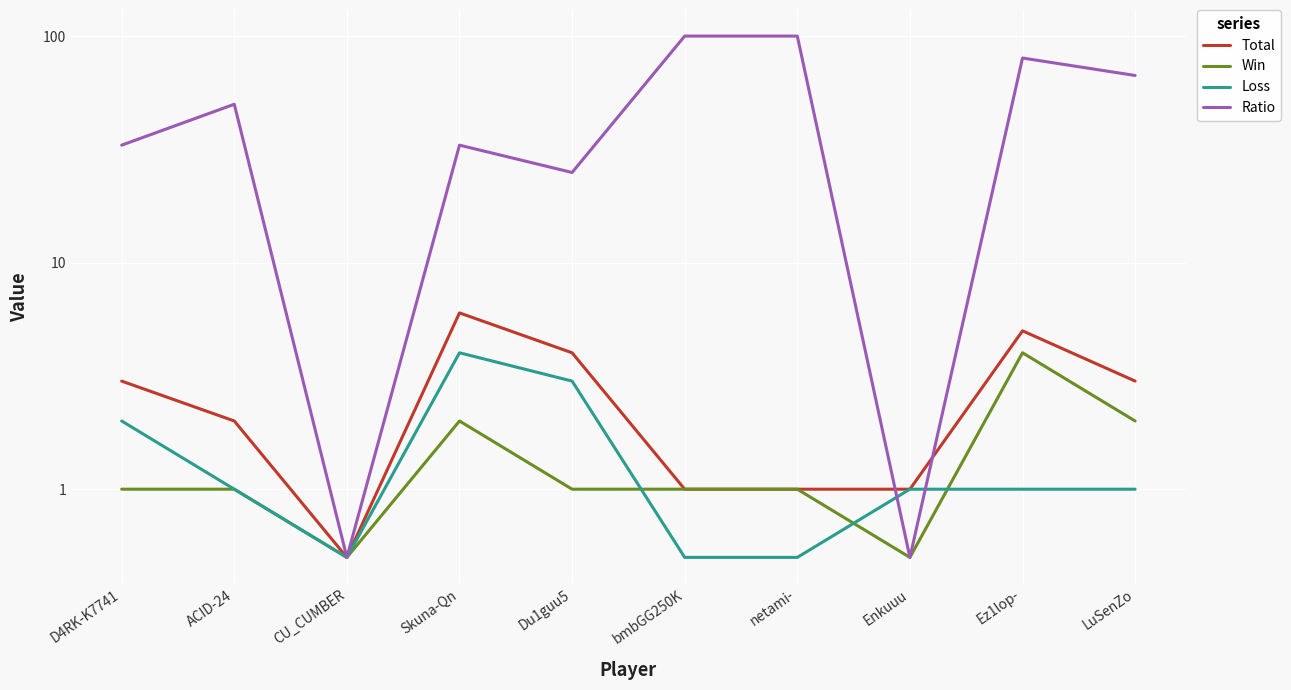

Reading left to right, what are all the values shown in this chart?

Total: 3.0	2.0	0.5	6.0	4.0	1.0	1.0	1.0	5.0	3.0
Win: 1.0	1.0	0.5	2.0	1.0	1.0	1.0	0.5	4.0	2.0
Loss: 2.0	1.0	0.5	4.0	3.0	0.5	0.5	1.0	1.0	1.0
Ratio: 33.0	50.0	0.5	33.0	25.0	100.0	100.0	0.5	80.0	67.0